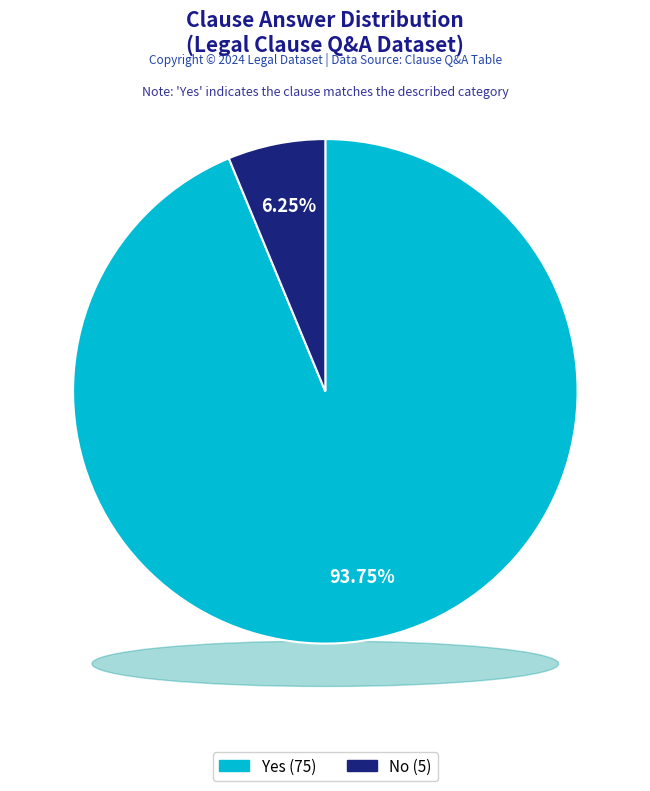

Is the sum of Yes and No greater than half?

Yes